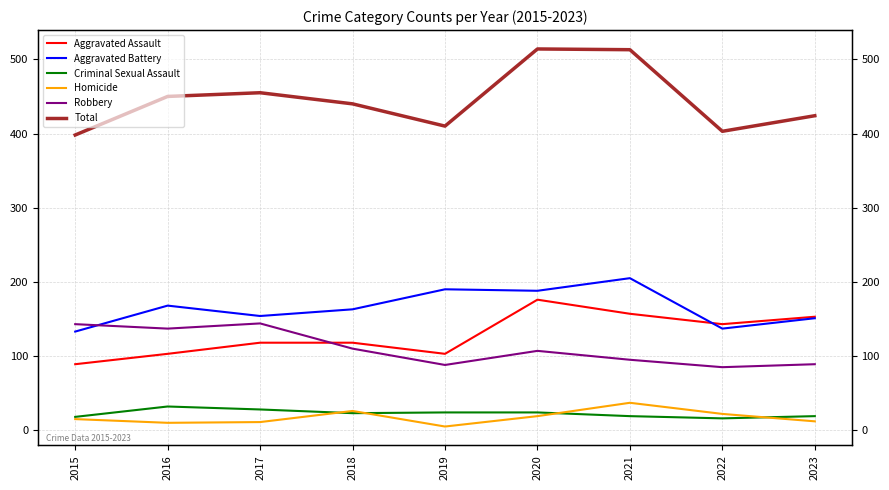

Rank the categories by Robbery value from lowest to highest.

2022, 2019, 2023, 2021, 2020, 2018, 2016, 2015, 2017